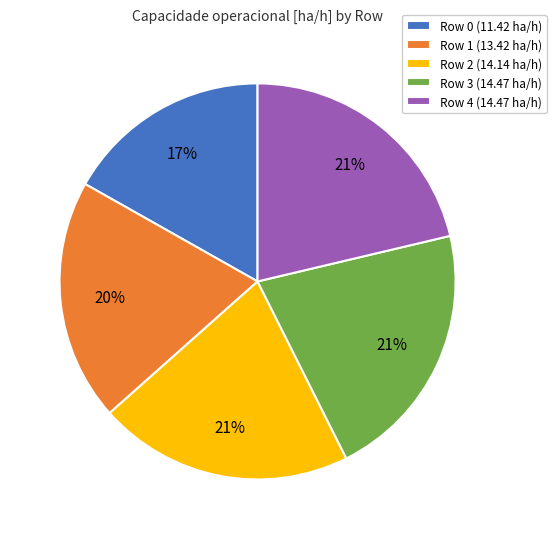

Between Row 1 (13.42 ha/h) and Row 2 (14.14 ha/h), which is larger?

Row 2 (14.14 ha/h)